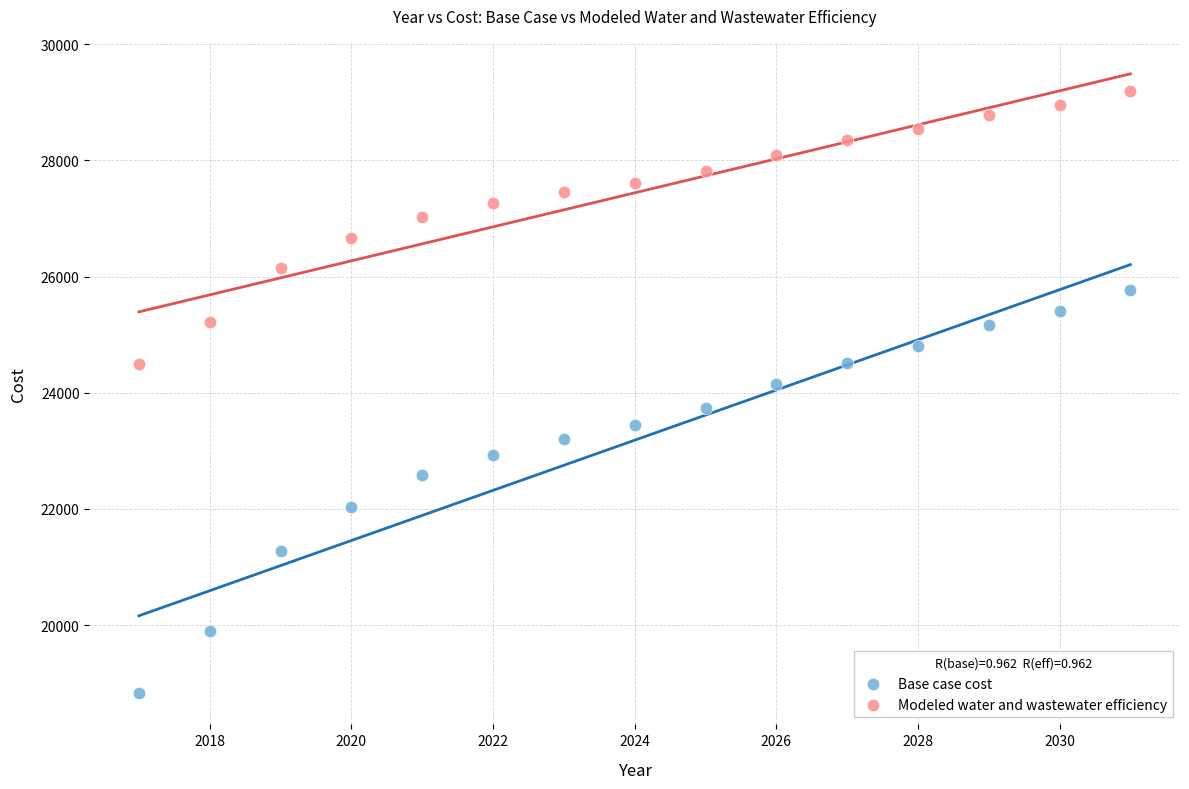

Which series contains the lowest Y value?

Base case cost